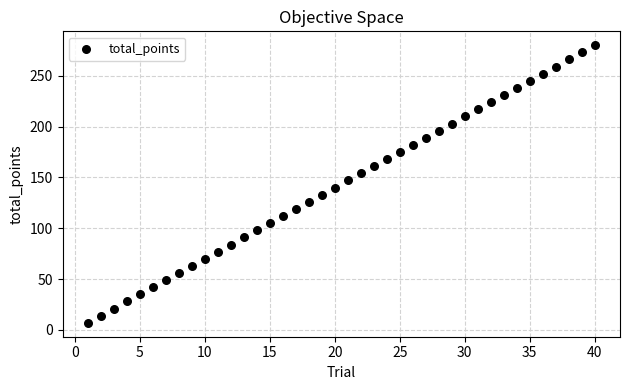

What is the range of X values (max minus min)?

39